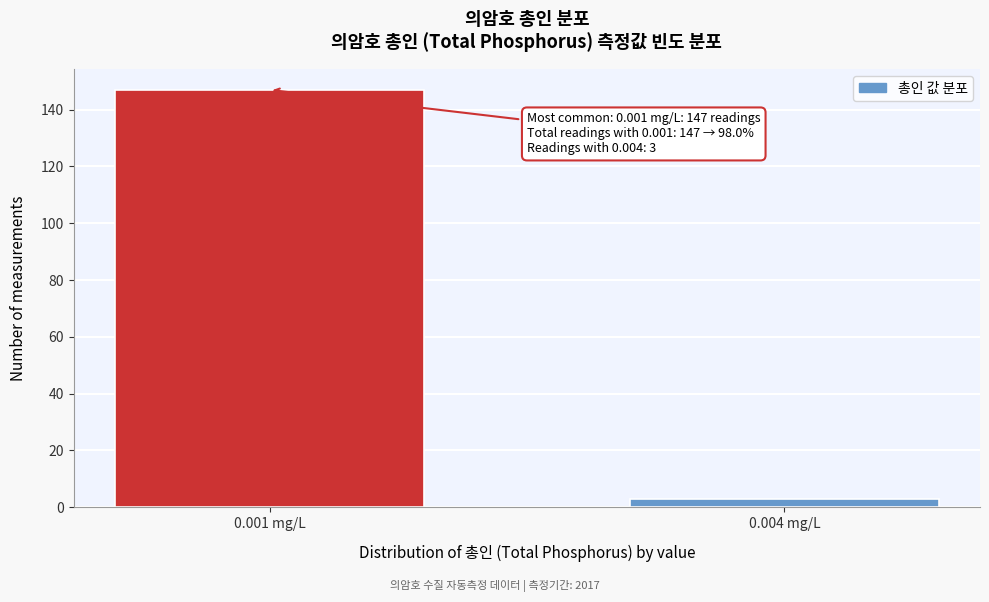

Reading left to right, extract all data points from this chart.

0.001 mg/L=147	0.004 mg/L=3